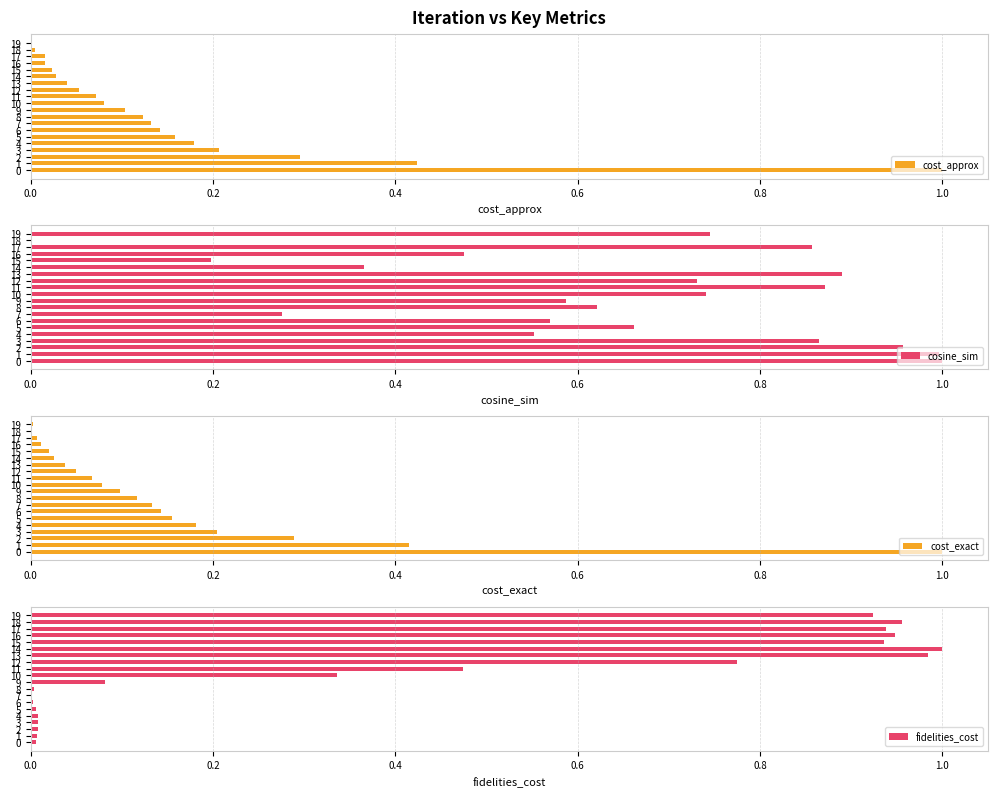

How many bars are there in total?

80